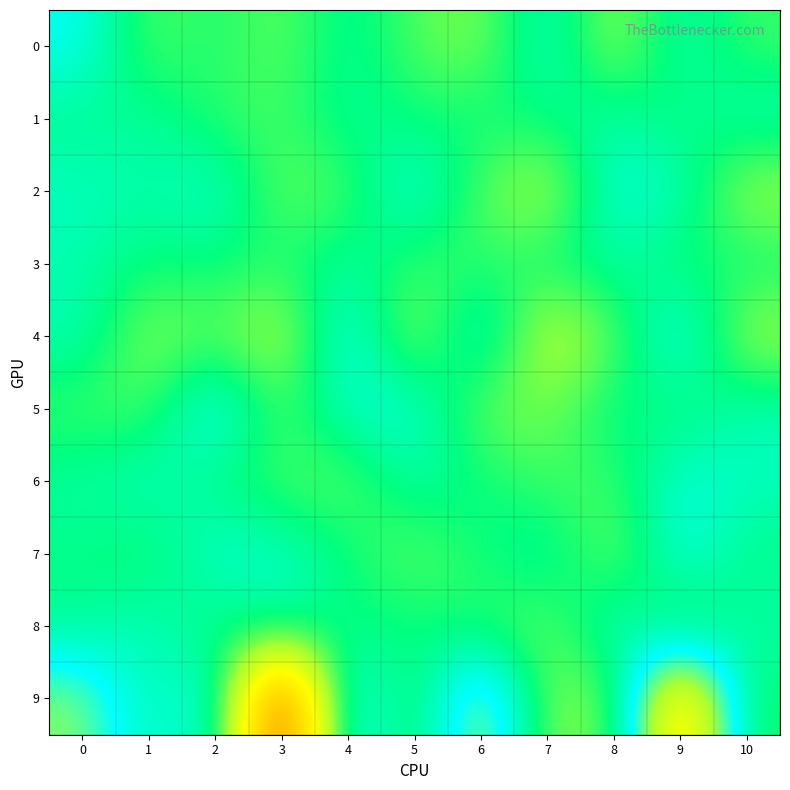

Reading left to right, transcribe all the data shown in this chart.

0: 0=0.9	1=-0.5	2=-0.1	3=-0.6	4=0.2	5=-0.4	6=-0.7	7=0.6	8=-0.9	9=0.4	10=-0.3
1: 0=0.1	1=0.2	2=-0.2	3=-0.4	4=0.2	5=-0.1	6=-0.0	7=0.1	8=0.3	9=-0.1	10=0.4
2: 0=0.5	1=0.3	2=0.6	3=-0.6	4=-0.4	5=0.8	6=-0.5	7=-1.1	8=0.8	9=0.5	10=-1.0
3: 0=0.3	1=-0.0	2=0.0	3=-0.2	4=0.3	5=-0.3	6=-0.3	7=-0.0	8=0.3	9=-0.1	10=0.0
4: 0=0.4	1=-0.8	2=-0.4	3=-1.2	4=1.0	5=-1.0	6=0.9	7=-1.4	8=-0.5	9=1.0	10=-1.0
5: 0=-0.3	1=-0.4	2=1.1	3=-0.5	4=0.6	5=0.7	6=-0.6	7=-0.6	8=0.1	9=-0.1	10=0.4
6: 0=0.2	1=0.5	2=0.0	3=-0.4	4=-0.5	5=0.3	6=0.0	7=-0.4	8=-0.3	9=0.7	10=0.5
7: 0=0.1	1=-0.2	2=0.6	3=0.5	4=0.0	5=-0.6	6=-0.1	7=0.4	8=-0.7	9=0.9	10=0.0
8: 0=0.1	1=0.5	2=-0.1	3=0.4	4=-0.0	5=0.1	6=-0.2	7=-0.6	8=0.6	9=-0.5	10=0.3
9: 0=1.7	1=0.2	2=1.0	3=-5.5	4=1.3	5=-0.5	6=2.1	7=-0.7	8=-0.6	9=4.1	10=-0.2